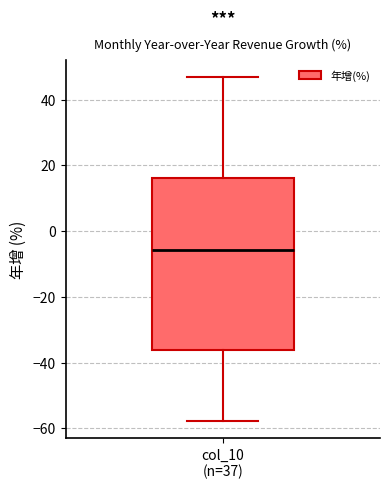

Transcribe this box plot: give where the median line is, the range the box spans, and where the two whiskers end, as read against the y-axis. The values are not printed on the chart, so give them approximately, as read against the axis.

median -6, box -36 to 16, whiskers -58 to 46